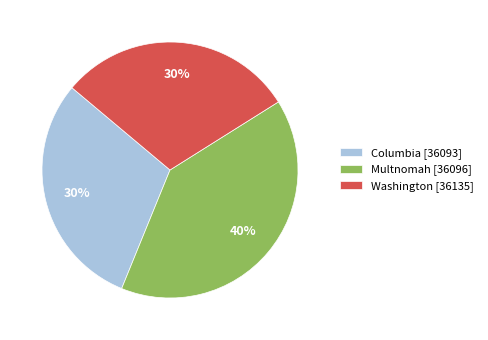

Is there any slice that represents more than half of the pie?

No